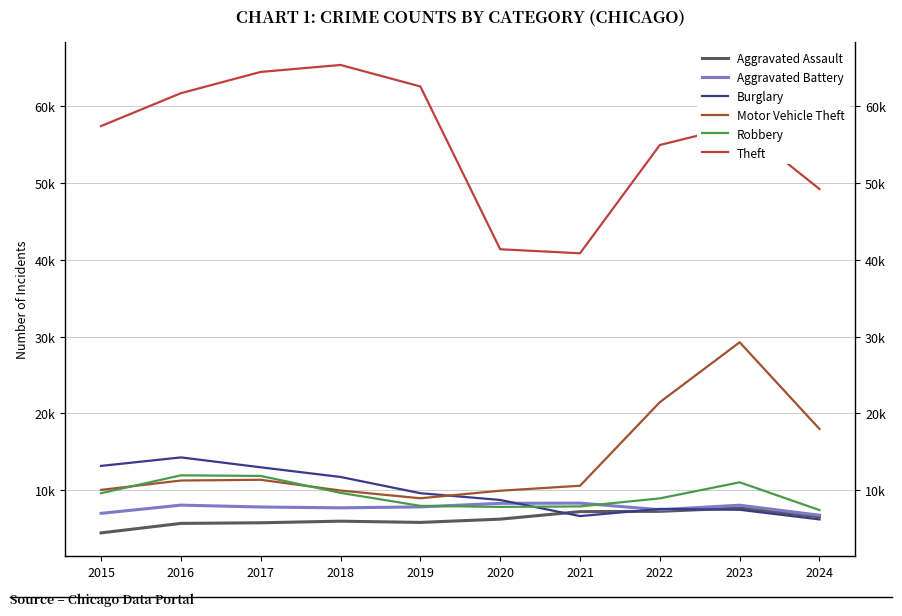

Reading right to left, what are all the values shown in this chart?

Aggravated Assault: 2024=6564	2023=7710	2022=7280	2021=7242	2020=6265	2019=5841	2018=6002	2017=5793	2016=5713	2015=4480
Aggravated Battery: 2024=6774	2023=8077	2022=7492	2021=8347	2020=8321	2019=7858	2018=7735	2017=7845	2016=8086	2015=7019
Burglary: 2024=6230	2023=7484	2022=7592	2021=6662	2020=8758	2019=9638	2018=11747	2017=13001	2016=14289	2015=13184
Motor Vehicle Theft: 2024=17988	2023=29250	2022=21463	2021=10604	2020=9959	2019=8977	2018=9985	2017=11380	2016=11285	2015=10068
Robbery: 2024=7443	2023=11053	2022=8963	2021=7920	2020=7855	2019=7995	2018=9681	2017=11880	2016=11960	2015=9638
Theft: 2024=49167	2023=57451	2022=54887	2021=40816	2020=41341	2019=62495	2018=65290	2017=64386	2016=61623	2015=57351